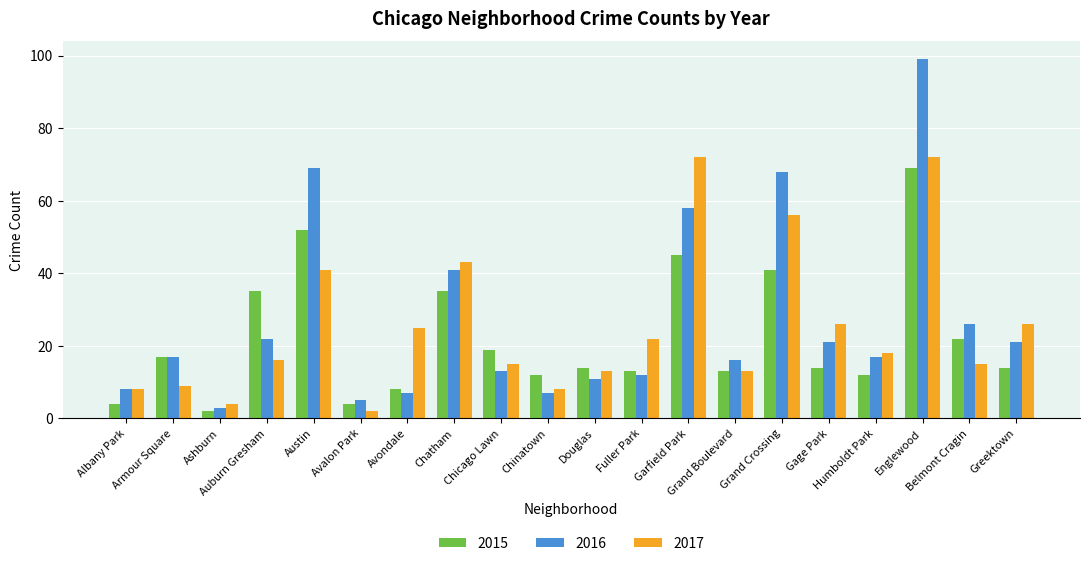

List the series in order of their peak value, lowest first.

2015, 2017, 2016